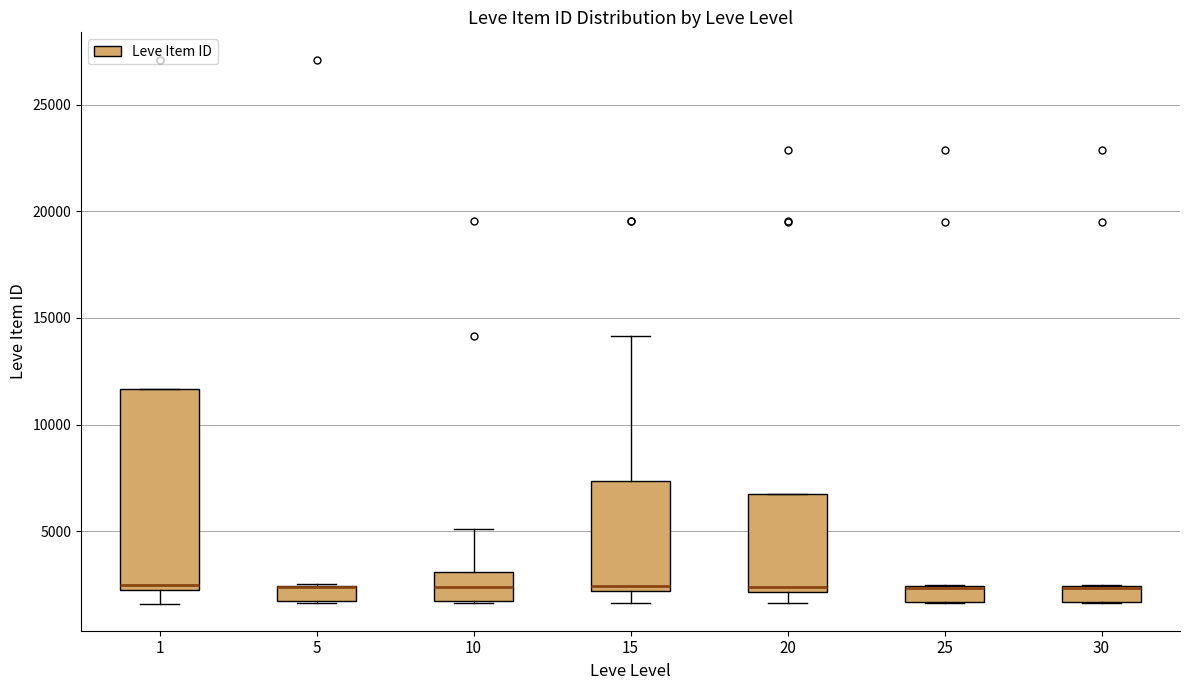

Which box is the tallest, from its lower edge to its upper edge?

1